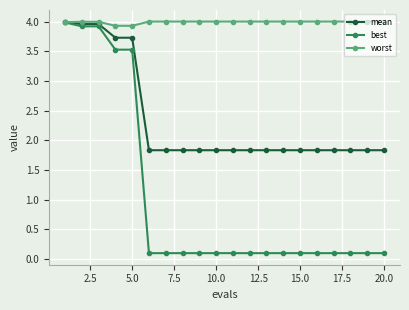

How many mean values are between 1 and 3?

15